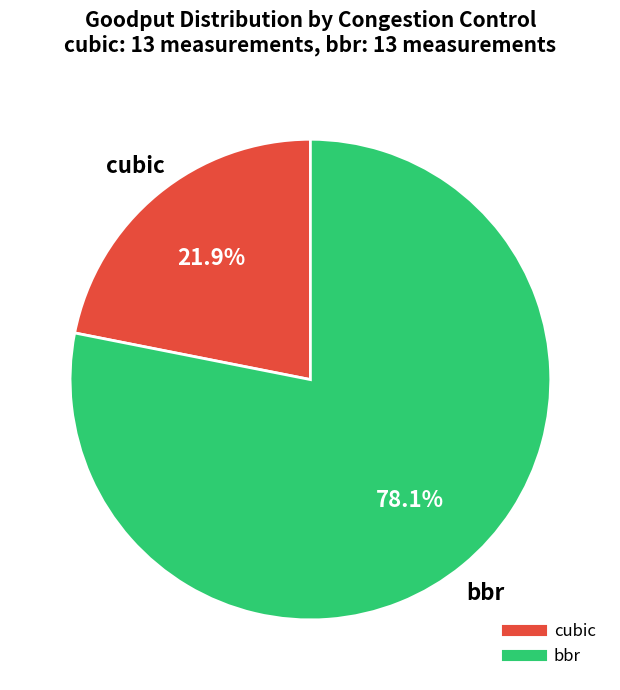

Count the number of slices in the pie.

2